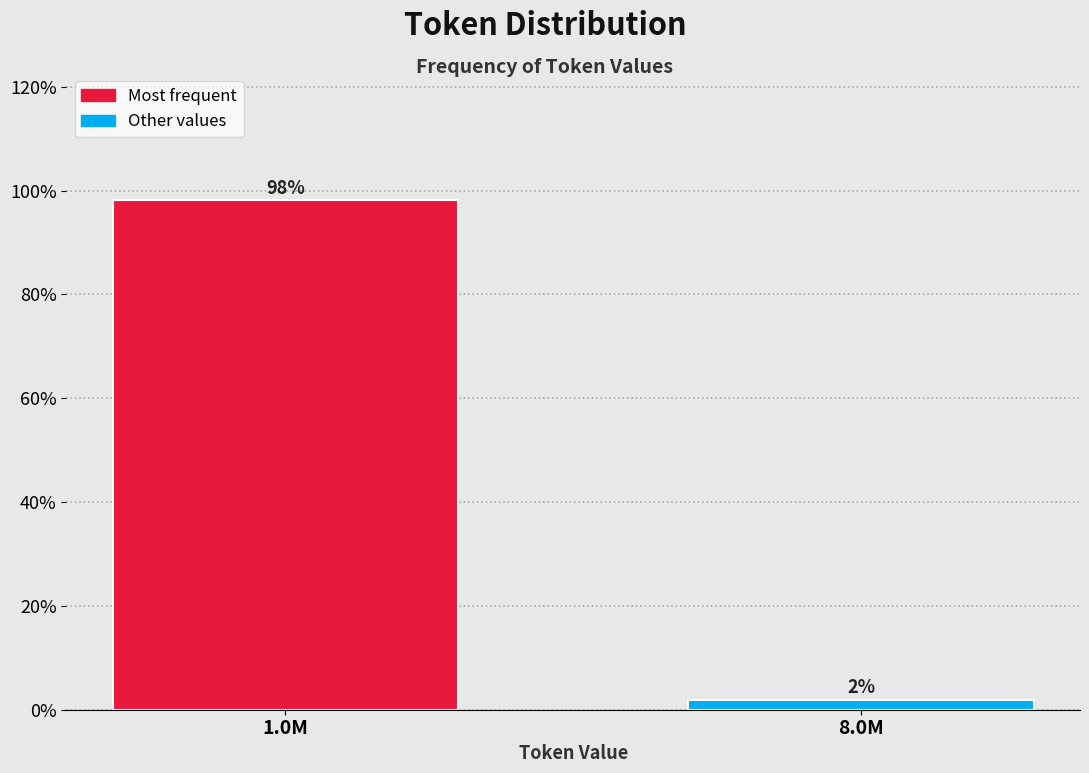

Read the value at 1.0M.

98.1